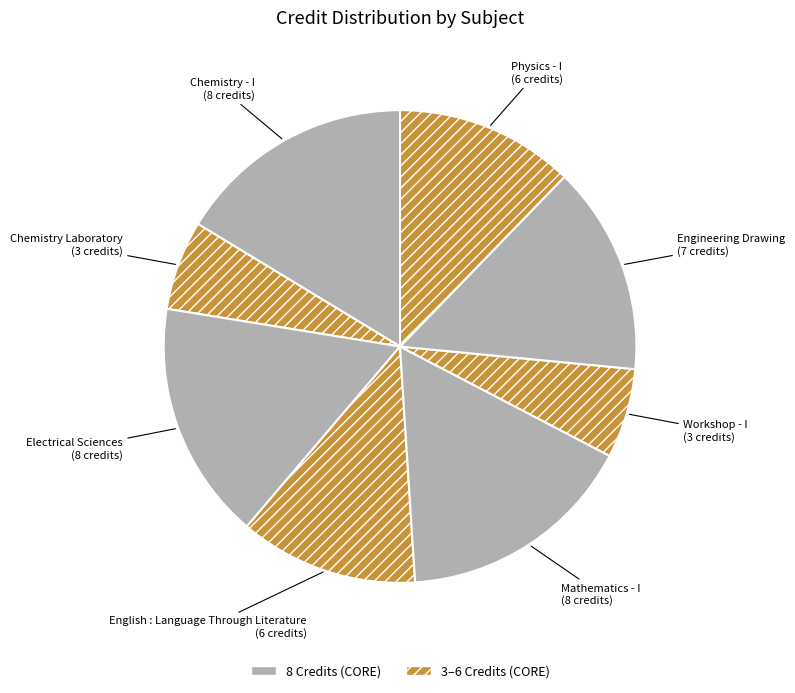

To the nearest percent, what is the average slice percentage?

12%